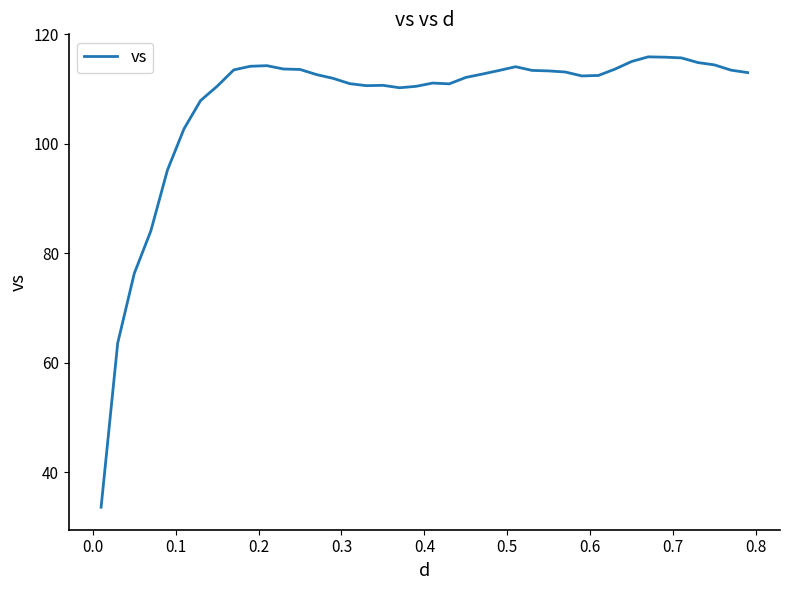

What is the smallest value displayed?

33.6